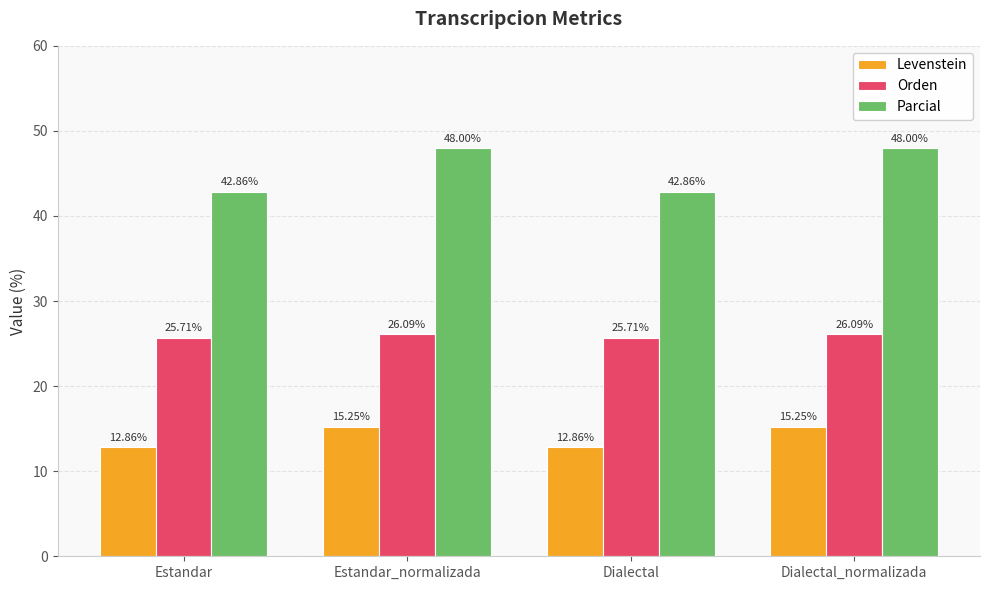

What is the spread (max minus min) of values at Estandar?

30.0